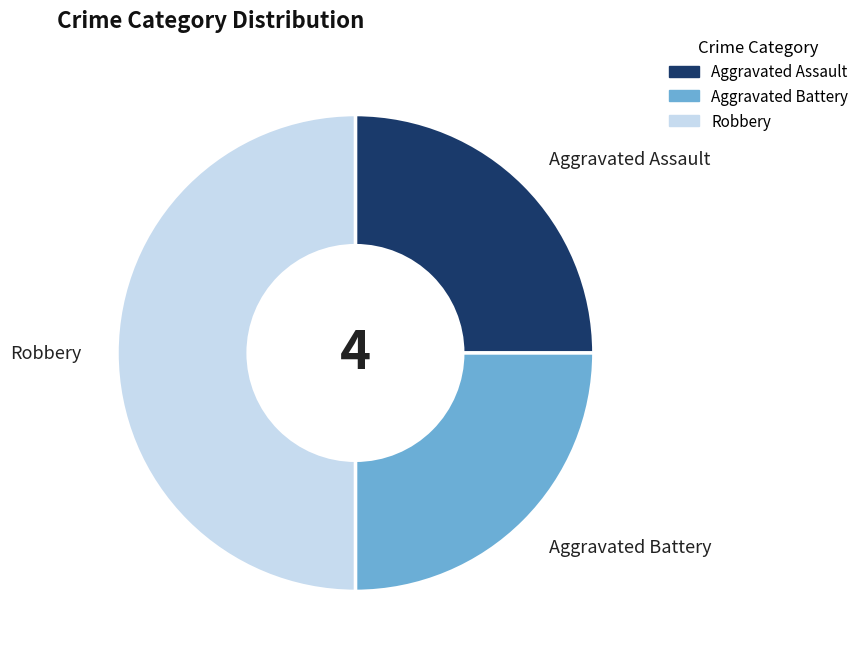

Which slice is the largest?

Robbery